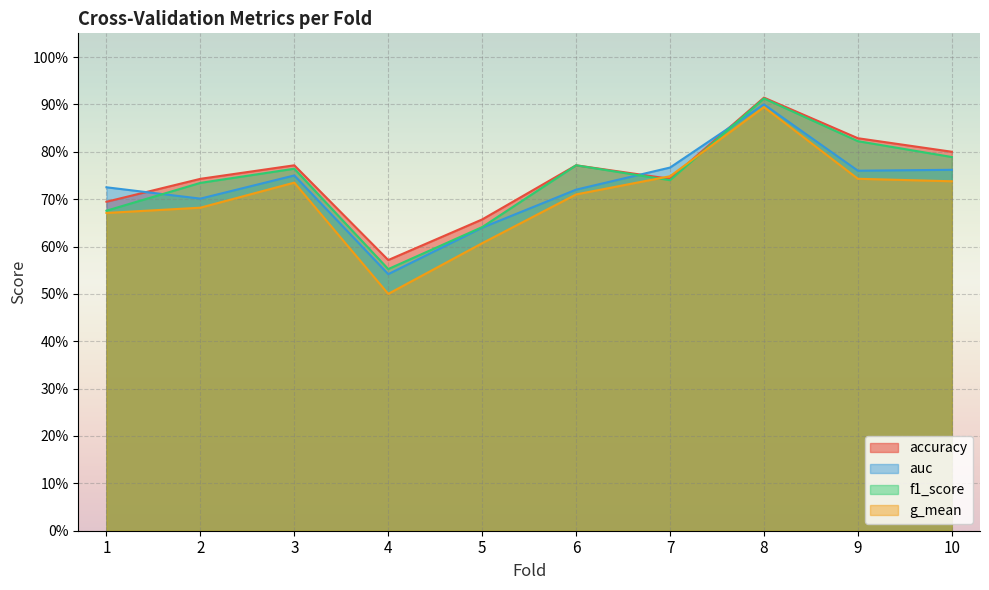

What is the approximate value of g_mean at 3?

0.7